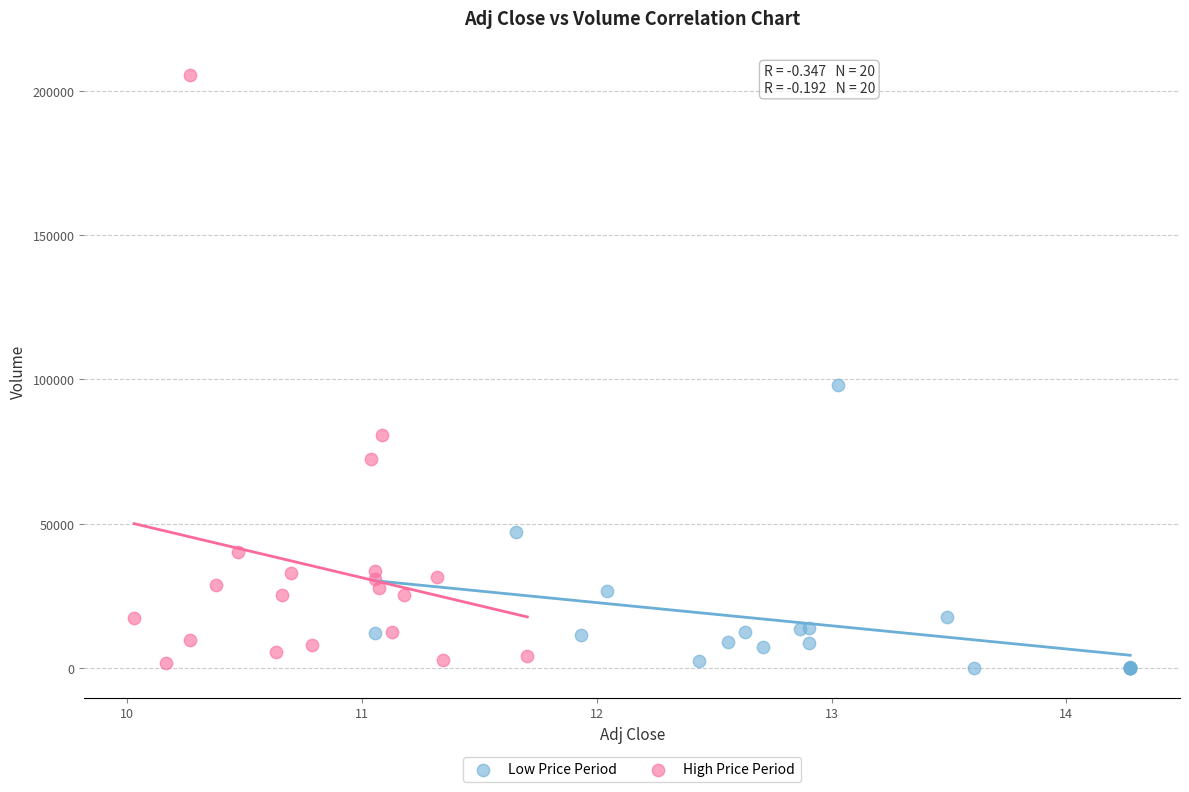

What are all the series names shown in the legend?

Low Price Period, High Price Period